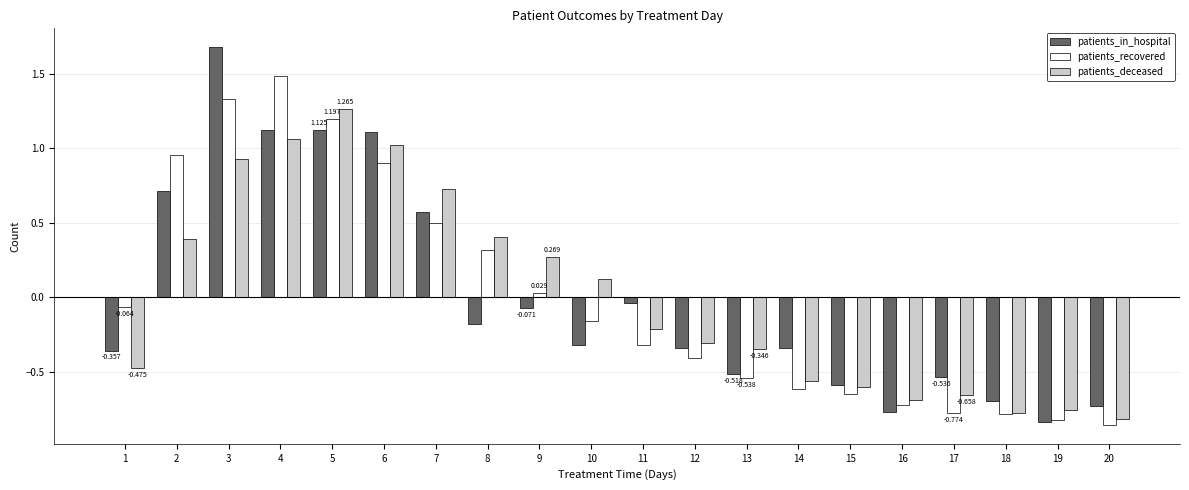

How many values in the patients_deceased series are below 0?

11